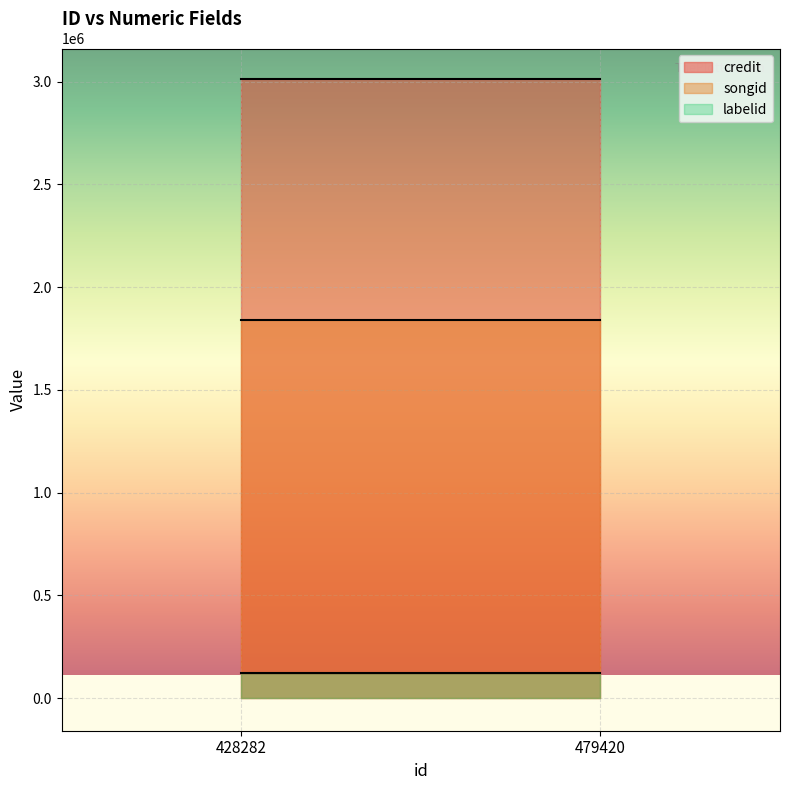

Rank the series by their maximum value, from highest to lowest.

credit, songid, labelid